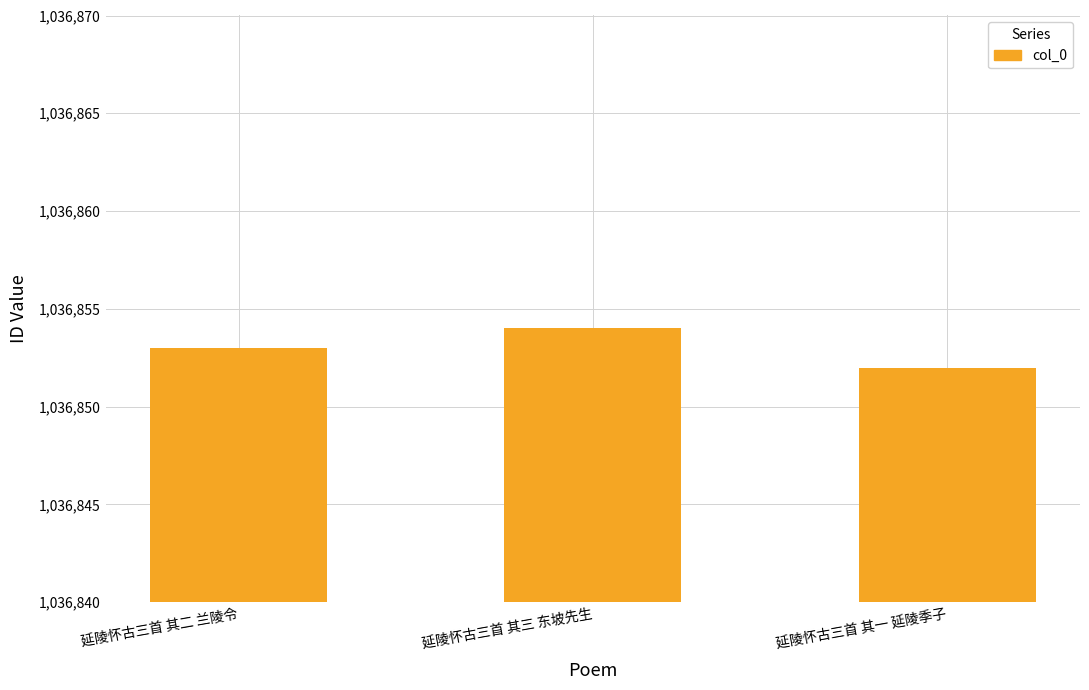

How many data points does each series have?

3